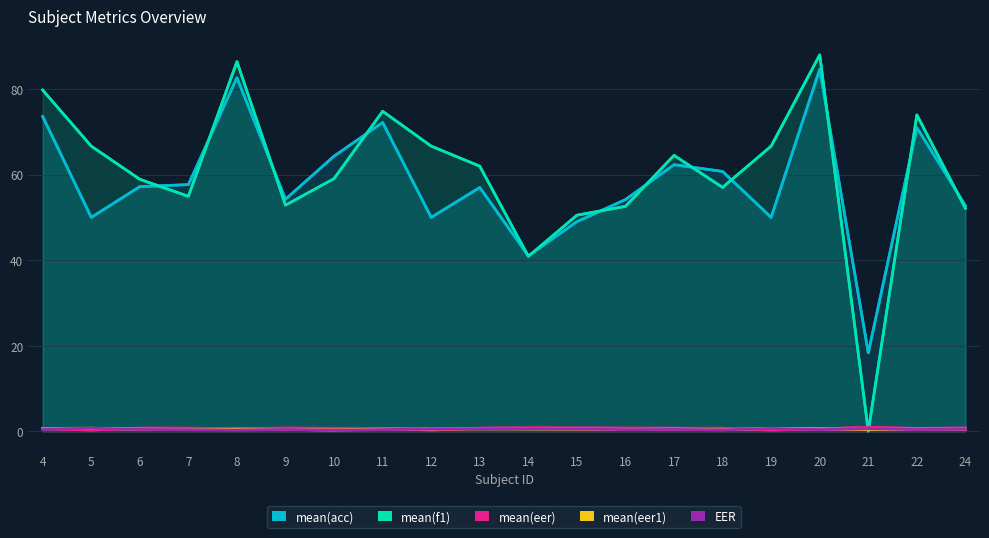

Reading left to right, list all the values displayed in this chart.

mean(acc): 4=73.6	5=50.0	6=57.2	7=57.7	8=82.7	9=54.2	10=64.3	11=72.2	12=50.0	13=57.0	14=41.0	15=49.0	16=54.2	17=62.3	18=60.8	19=50.0	20=84.7	21=18.3	22=71.0	24=52.8
mean(f1): 4=79.8	5=66.7	6=58.9	7=54.9	8=86.4	9=52.9	10=59.1	11=74.8	12=66.7	13=62.0	14=40.9	15=50.5	16=52.6	17=64.5	18=57.0	19=66.7	20=88.0	21=0.0	22=74.0	24=52.1
mean(eer): 4=0.6	5=0.2	6=0.7	7=0.7	8=0.6	9=0.7	10=0.7	11=0.6	12=0.2	13=0.7	14=0.8	15=0.8	16=0.7	17=0.7	18=0.7	19=0.2	20=0.6	21=0.9	22=0.6	24=0.7
mean(eer1): 4=0.6	5=0.7	6=0.5	7=0.4	8=0.5	9=0.4	10=0.3	11=0.5	12=0.5	13=0.6	14=0.6	15=0.5	16=0.4	17=0.5	18=0.3	19=0.6	20=0.5	21=0.4	22=0.5	24=0.5
EER: 4=0.5	5=0.7	6=0.4	7=0.3	8=0.3	9=0.4	10=0.2	11=0.4	12=0.5	13=0.6	14=0.6	15=0.5	16=0.4	17=0.4	18=0.3	19=0.6	20=0.4	21=0.6	22=0.4	24=0.5